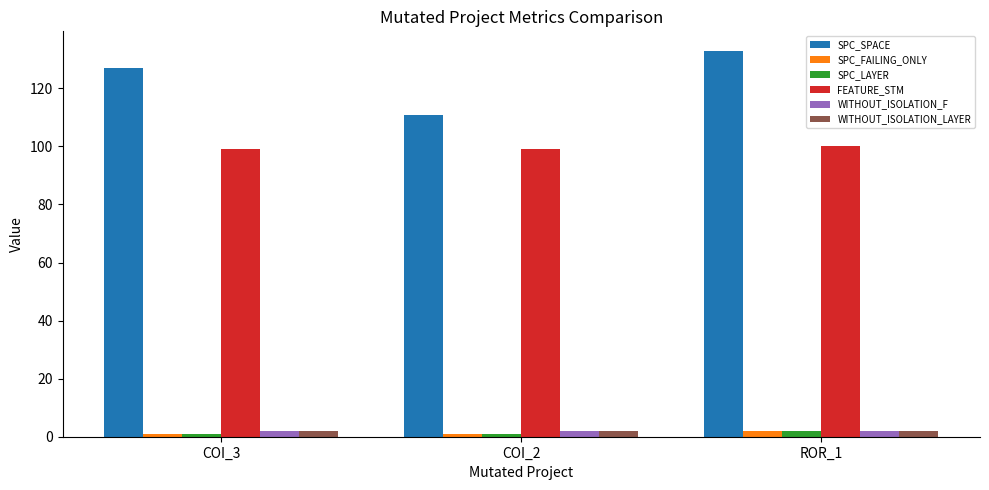

Reading right to left, transcribe all the data shown in this chart.

SPC_SPACE: ROR_1=133	COI_2=111	COI_3=127
SPC_FAILING_ONLY: ROR_1=2	COI_2=1	COI_3=1
SPC_LAYER: ROR_1=2	COI_2=1	COI_3=1
FEATURE_STM: ROR_1=100	COI_2=99	COI_3=99
WITHOUT_ISOLATION_F: ROR_1=2	COI_2=2	COI_3=2
WITHOUT_ISOLATION_LAYER: ROR_1=2	COI_2=2	COI_3=2